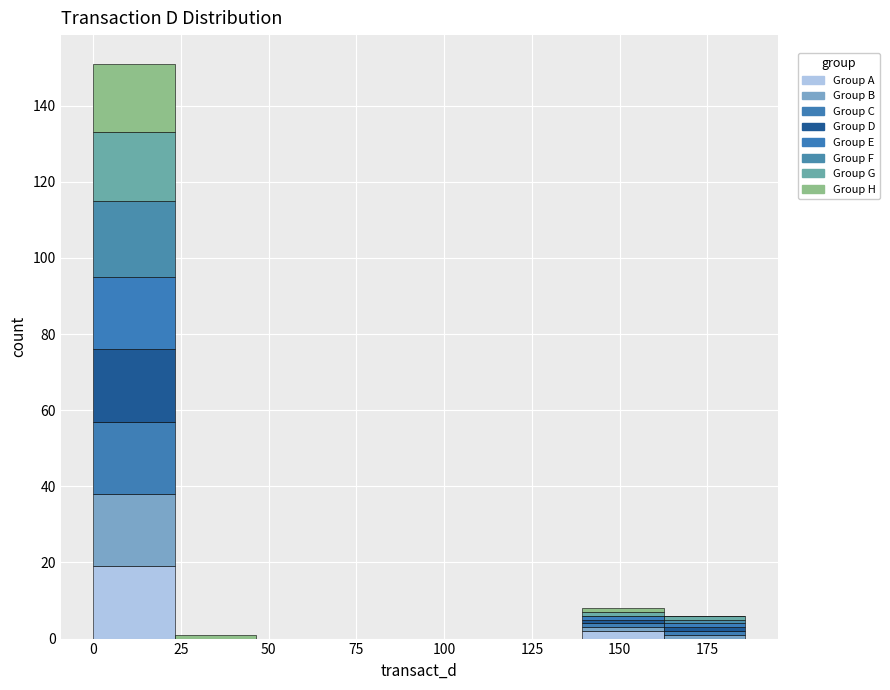

Which range on the x-axis has the tallest stacked bar (by total height)?

0 to 25